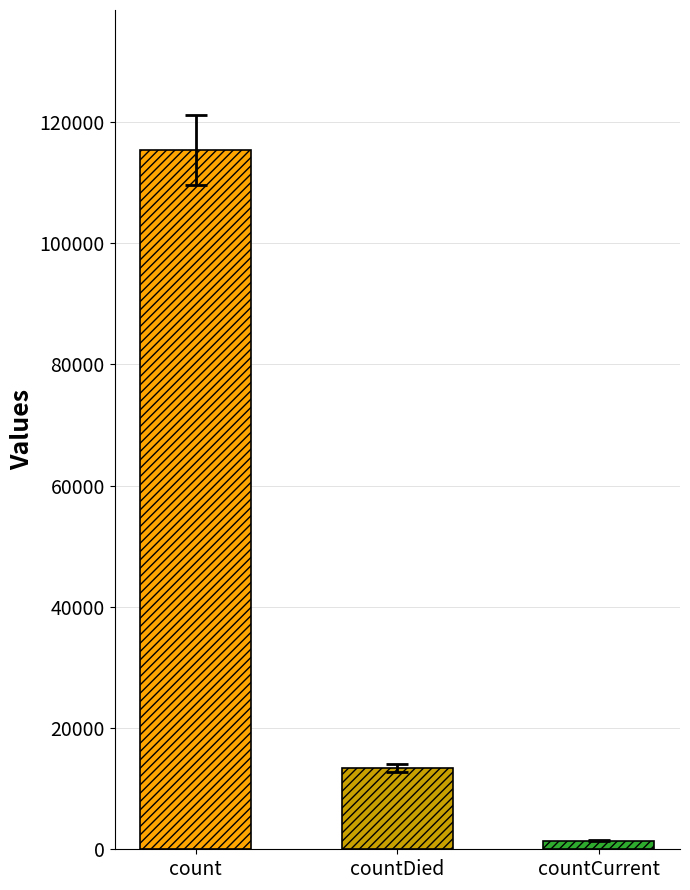

What is the approximate value at countDied?

13343